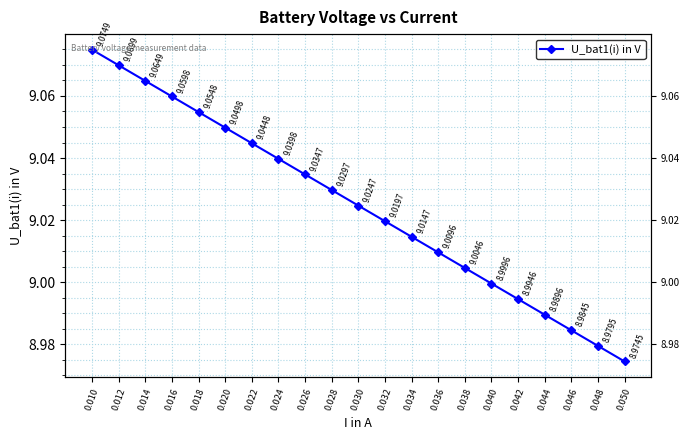

Which category has the lowest value across all series?

0.050